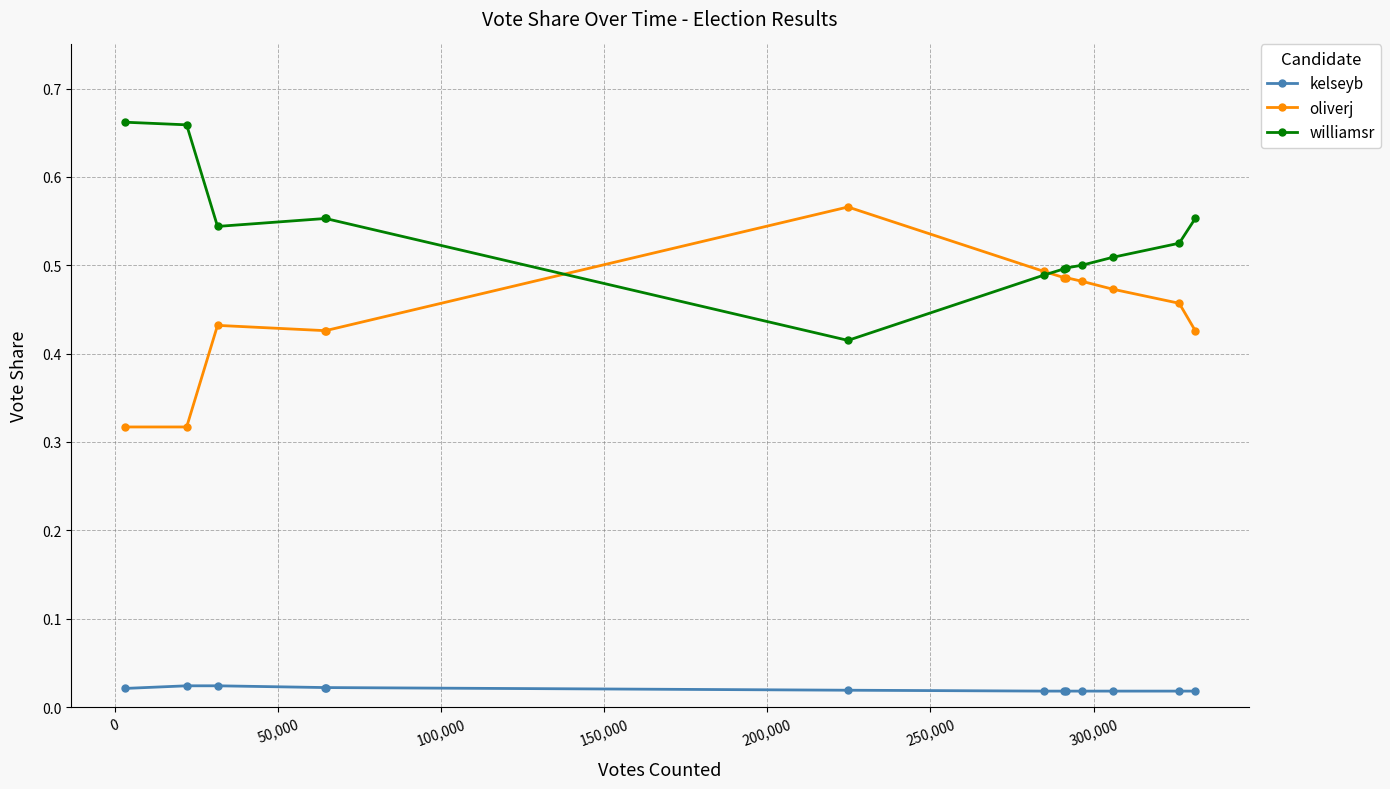

How many lines are shown in the chart?

3